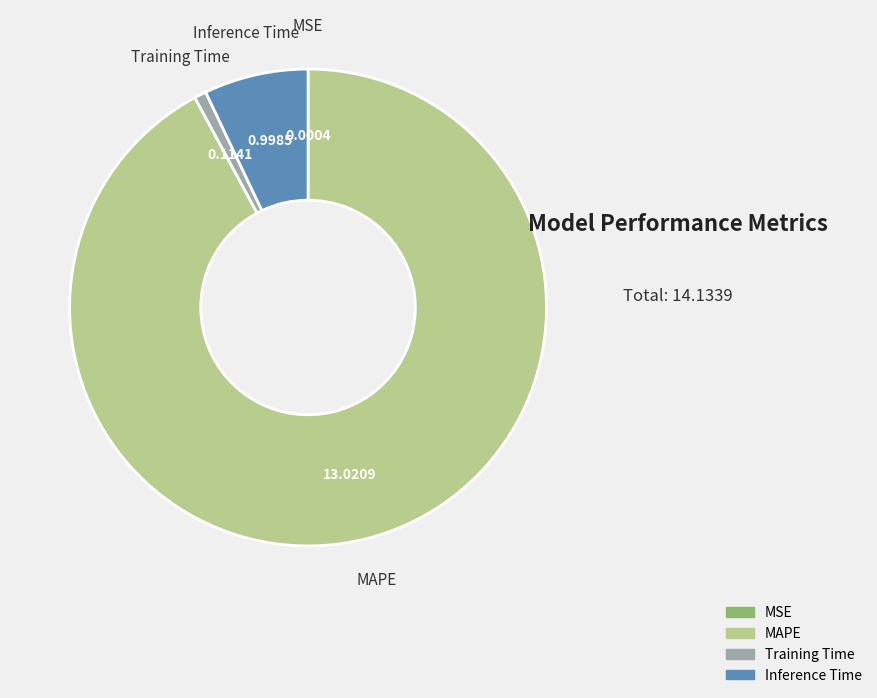

Which category has the biggest portion of the pie?

MAPE